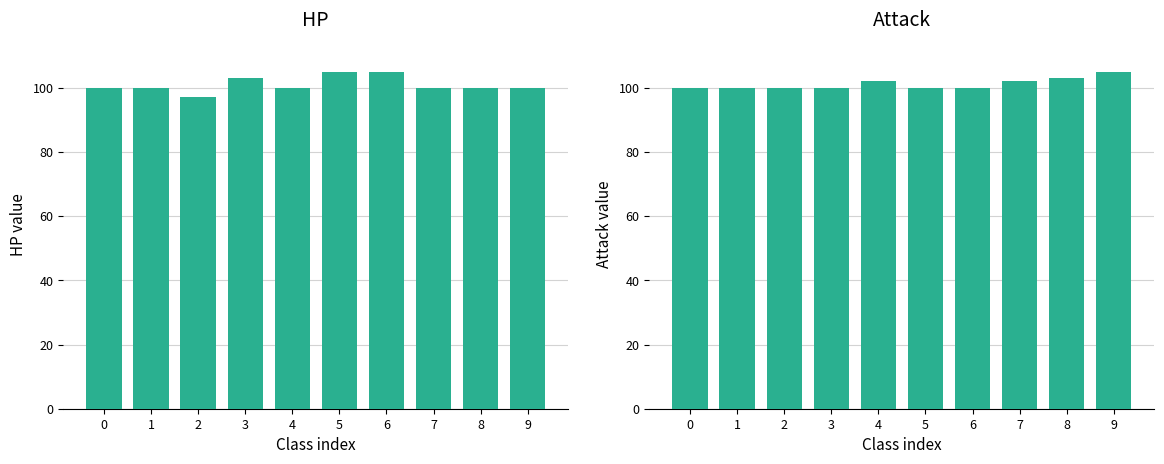

Reading left to right, extract all data points from this chart.

HP: 0=100	1=100	2=97	3=103	4=100	5=105	6=105	7=100	8=100	9=100
Attack: 0=100	1=100	2=100	3=100	4=102	5=100	6=100	7=102	8=103	9=105